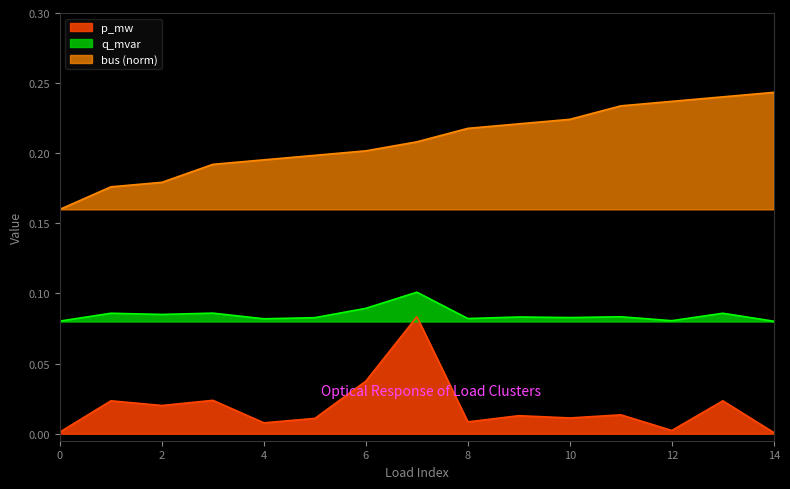

True or false: q_mvar and p_mw cross at least once.

False